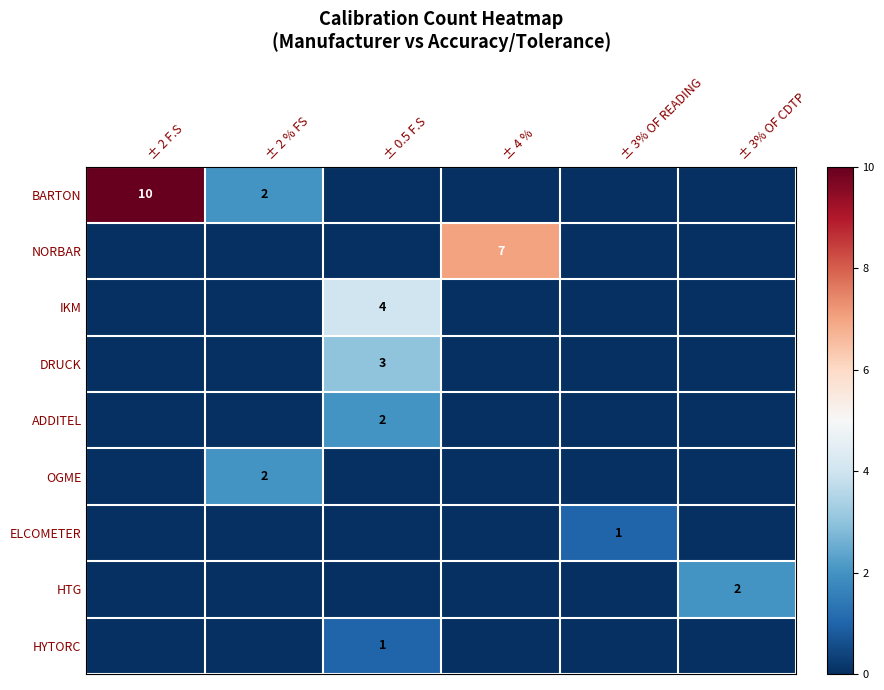

Between ± 2 F.S and ± 4 %, which is larger?

± 2 F.S